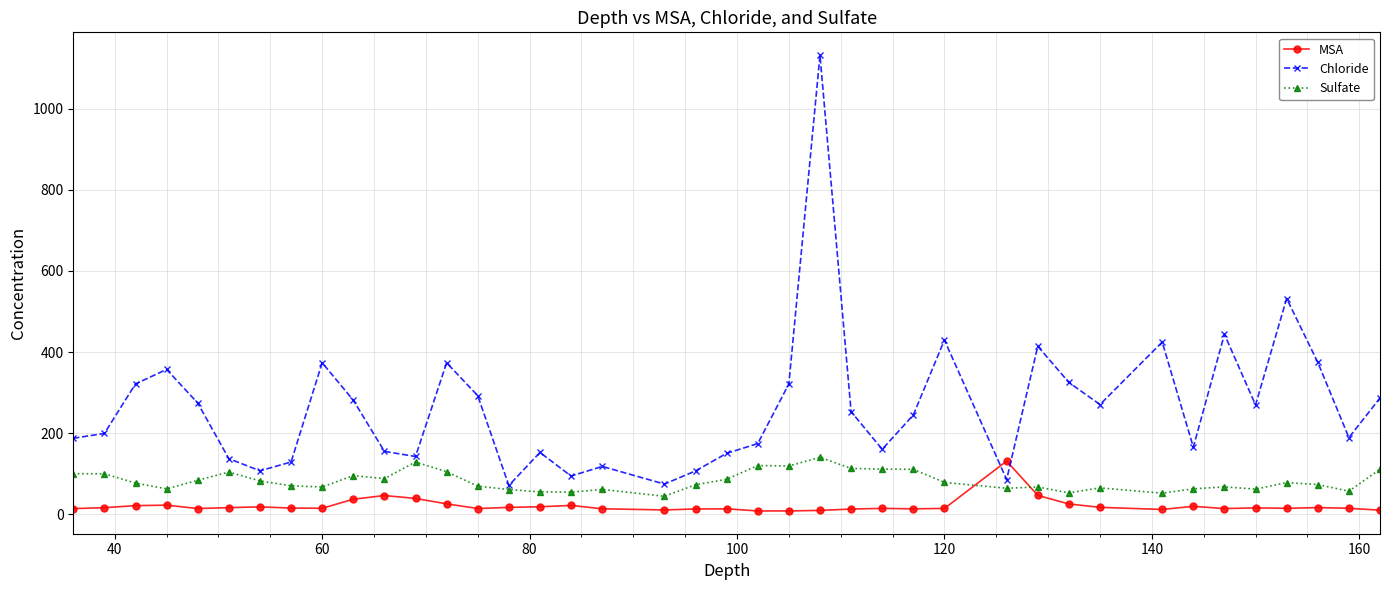

Rank the series by their average value, from lowest to highest.

MSA, Sulfate, Chloride